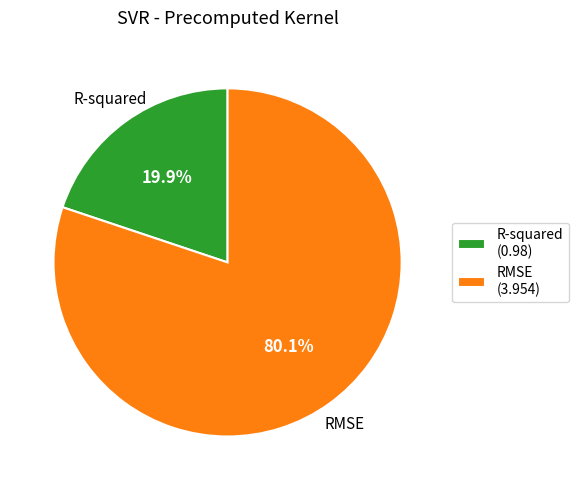

The R-squared slice represents 10% of the pie. True or false?

False